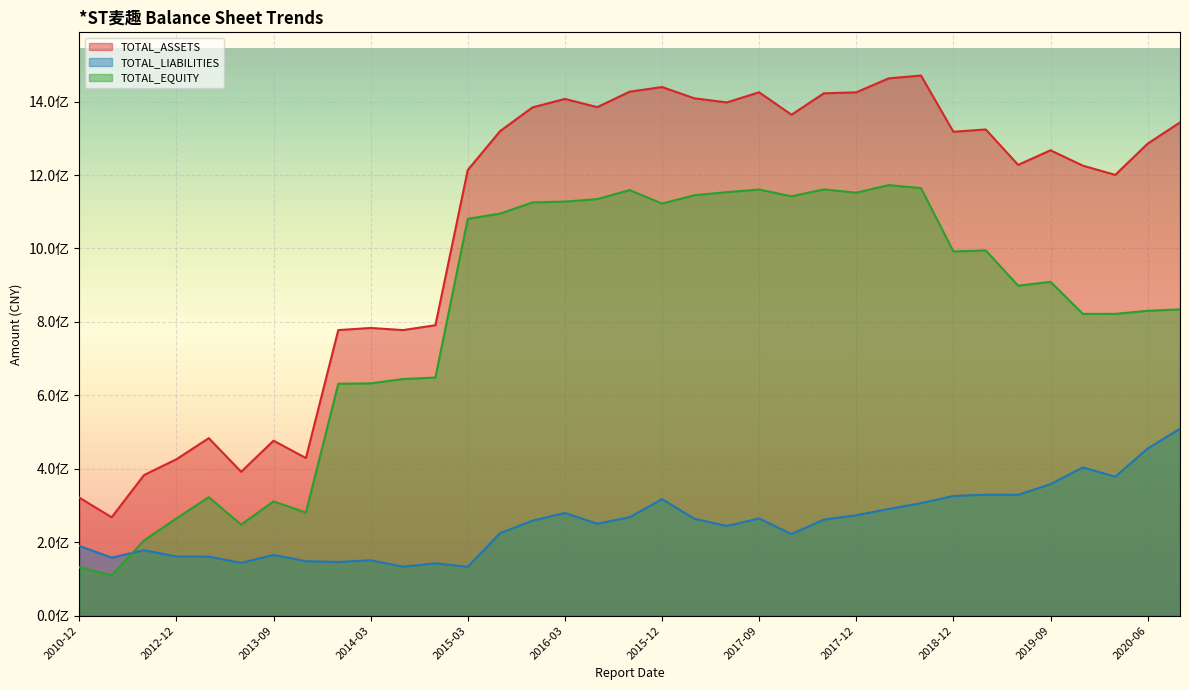

Which series has the widest spread of values?

TOTAL_ASSETS